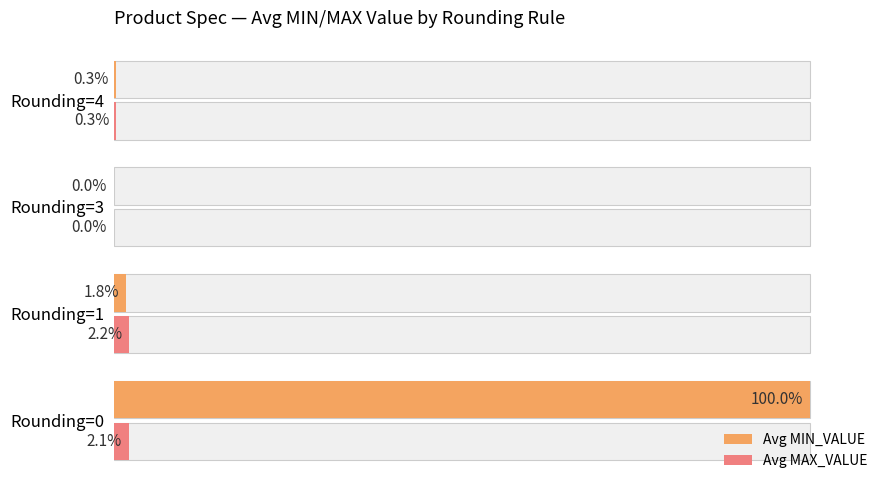

Reading left to right, transcribe all the data shown in this chart.

Avg MIN_VALUE: 100.0	1.8	0.0	0.3
Avg MAX_VALUE: 2.1	2.2	0.0	0.3